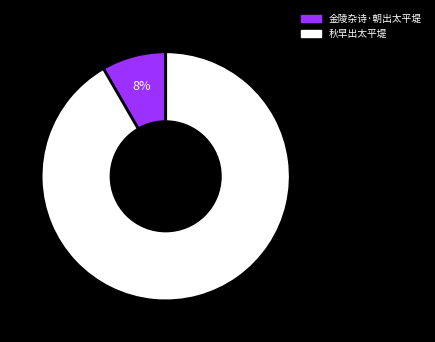

What percentage is the 金陵杂诗·朝出太平堤 slice, to the nearest percent?

8%